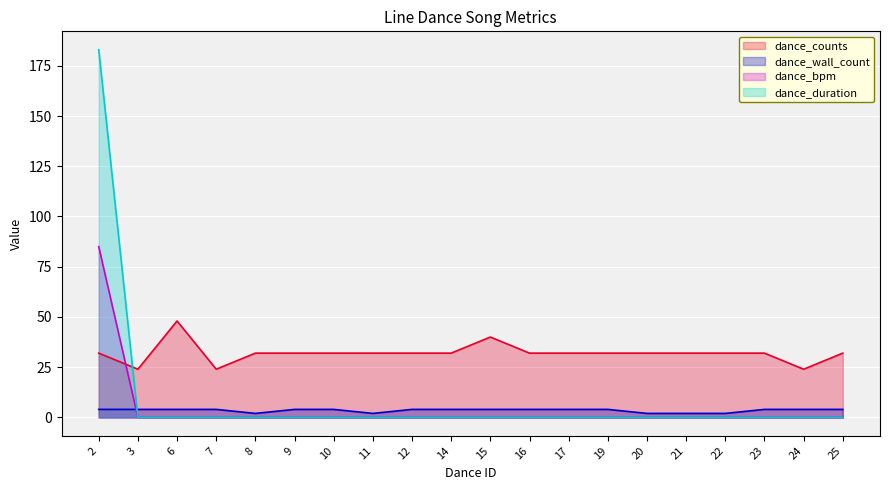

Rank the series at 16 from highest to lowest value.

dance_counts, dance_wall_count, dance_bpm, dance_duration